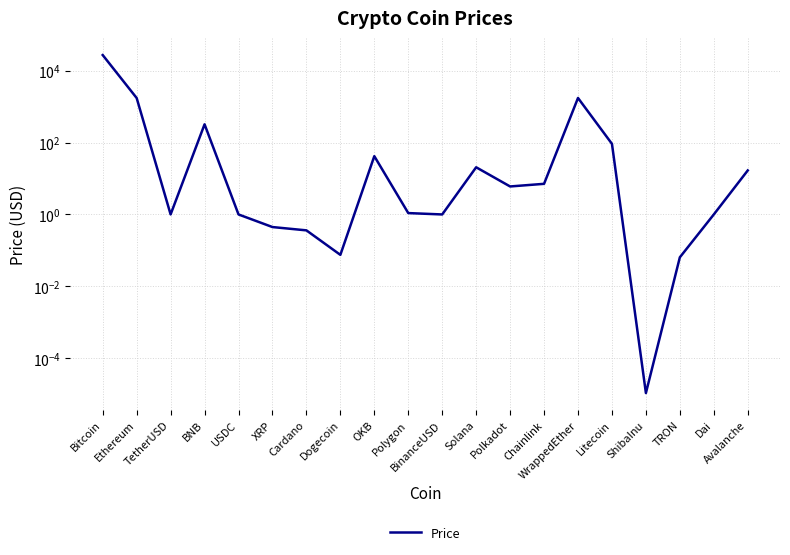

Reading left to right, list all the values displayed in this chart.

27497.8	1749.8	1.0	324.1	1.0	0.4	0.4	0.1	42.0	1.1	1.0	20.6	6.0	7.1	1754.8	92.6	0.0	0.1	1.0	16.8